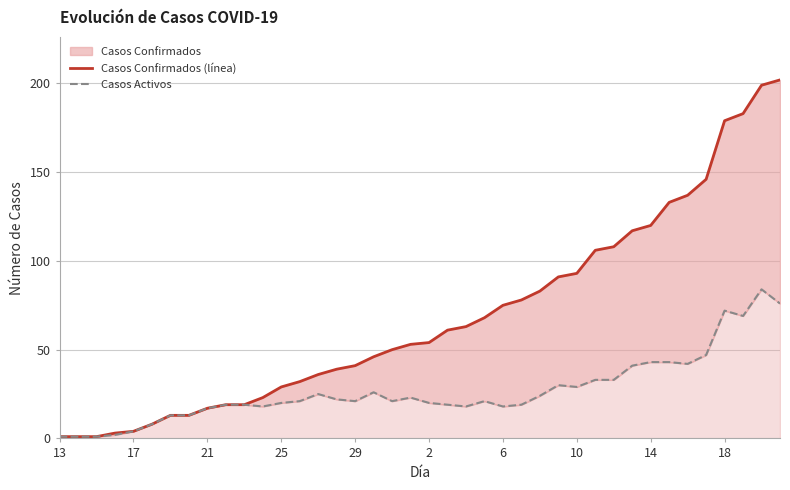

What is the value of the Casos Activos point at the 1st from the left?

1